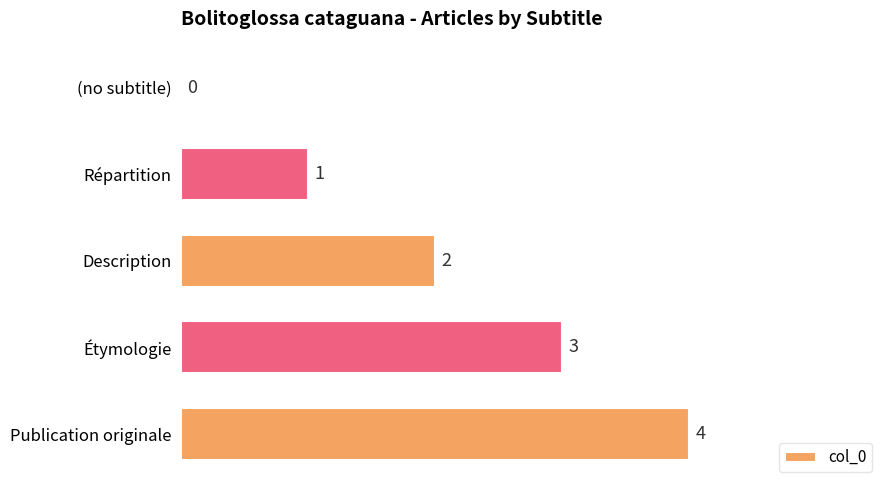

What is the sum of all values?

10